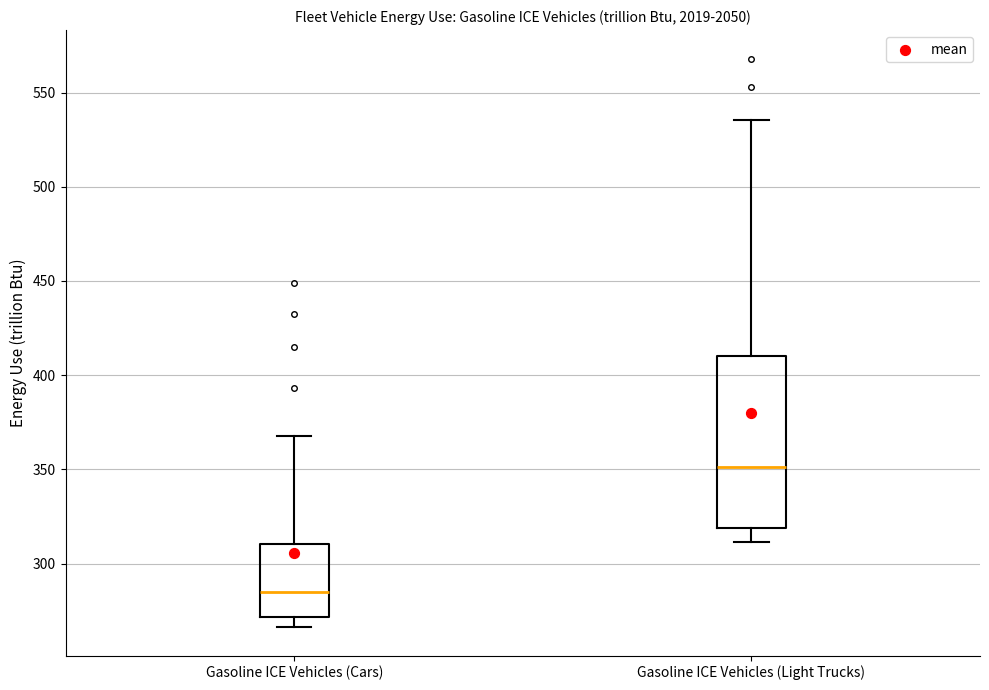

Reading left to right, read every box against the y-axis: the position of its median line, the range the box covers, and the ends of its whiskers. The values are not printed on the chart, so give them approximately, as read against the axis.

Gasoline ICE Vehicles (Cars): median 285, box 270 to 310, whiskers 265 to 370
Gasoline ICE Vehicles (Light Trucks): median 350, box 320 to 410, whiskers 310 to 535